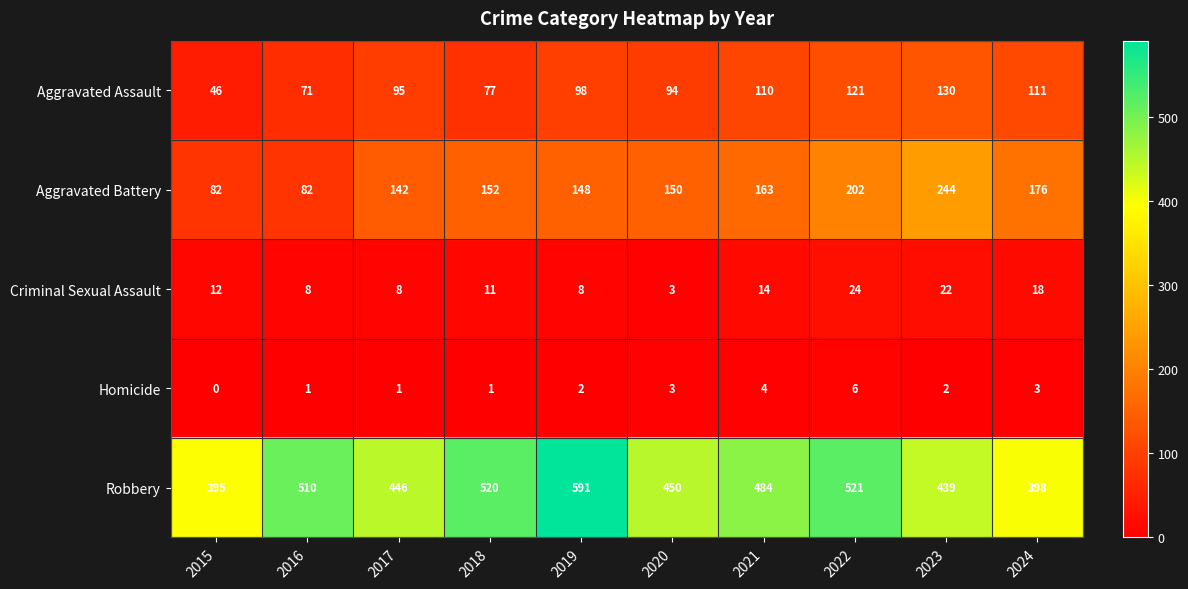

How many categories are shown in the chart?

10